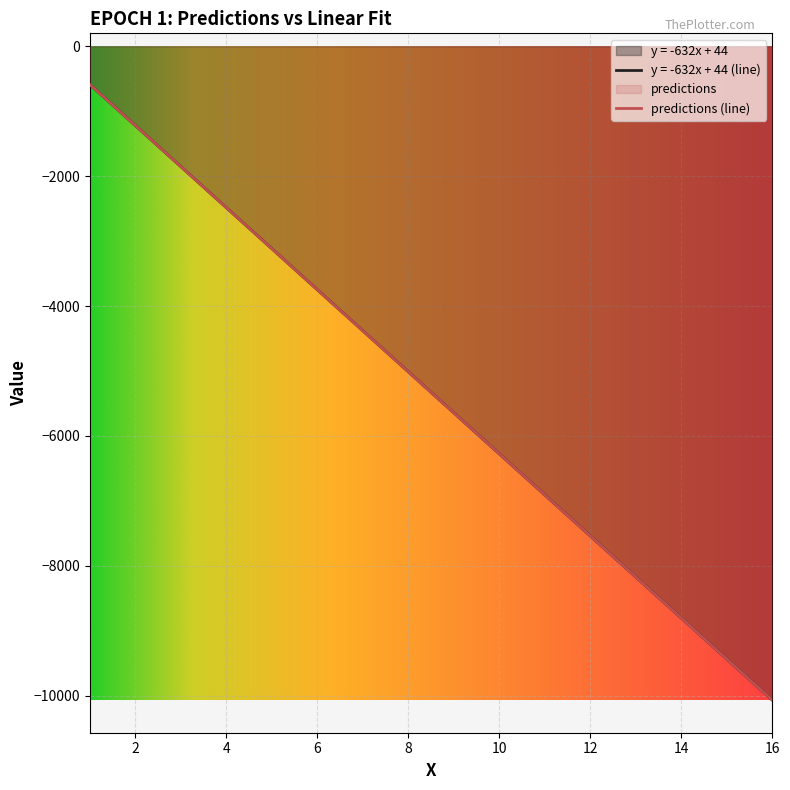

Reading left to right, what are all the values shown in this chart?

y = -632x + 44: -588	-1220	-1852	-2484	-3116	-3748	-4380	-5012	-5644	-6276	-6908	-7540	-8172	-8804	-9436	-10068
predictions: -588	-1220	-1852	-2484	-3116	-3748	-4380	-5012	-5644	-6276	-6908	-7540	-8172	-8804	-9436	-10068